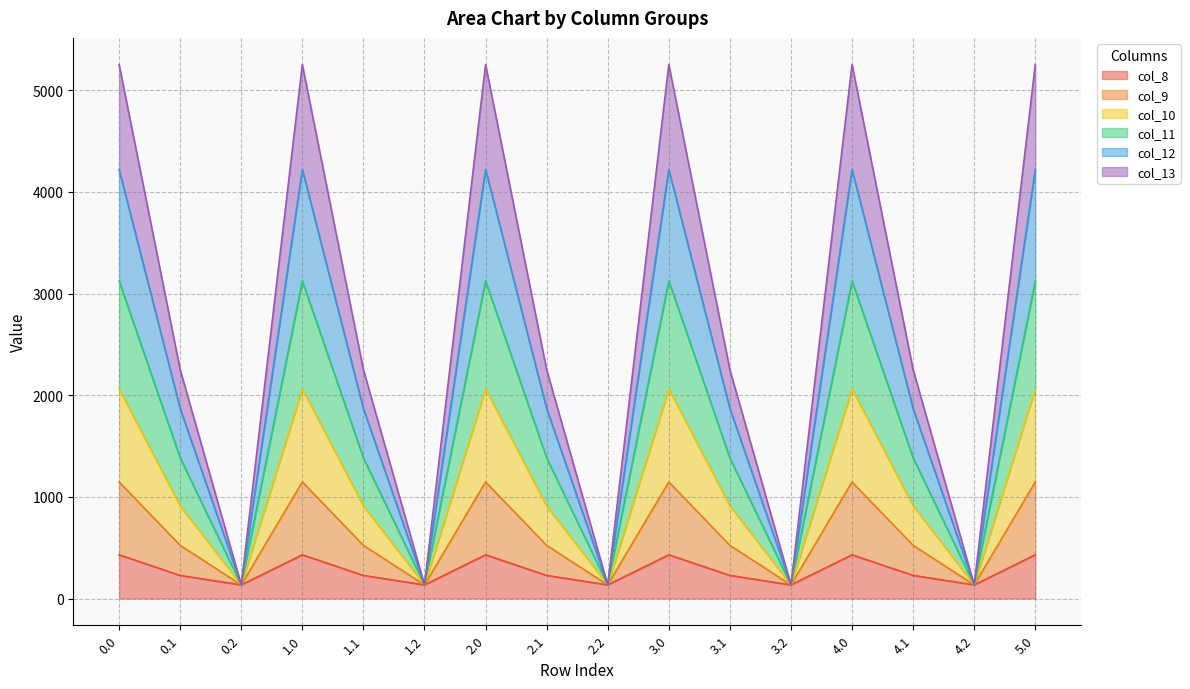

What is the maximum value for col_8?

430.3